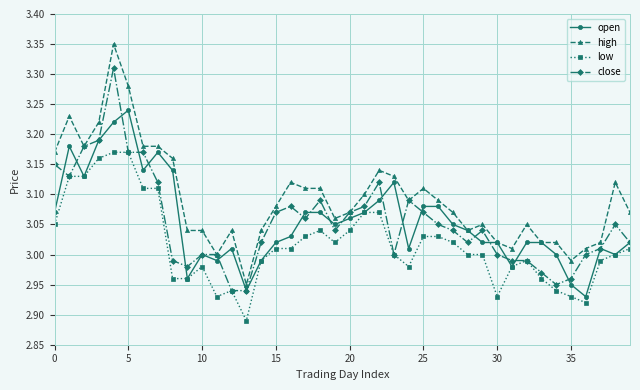

True or false: close has more than 1 interior local peaks.

True